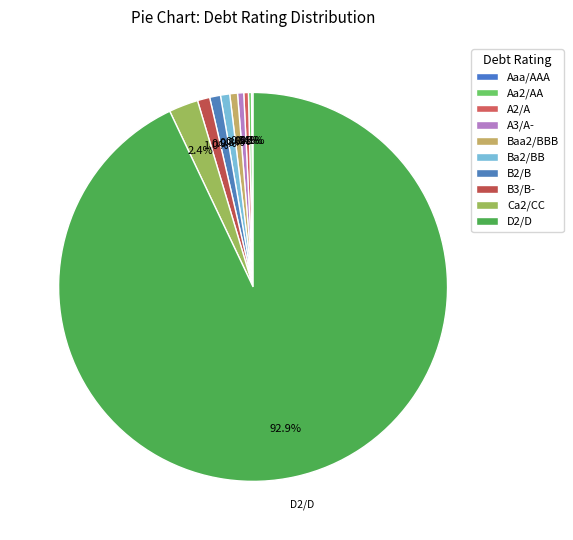

Which category accounts for the majority?

D2/D